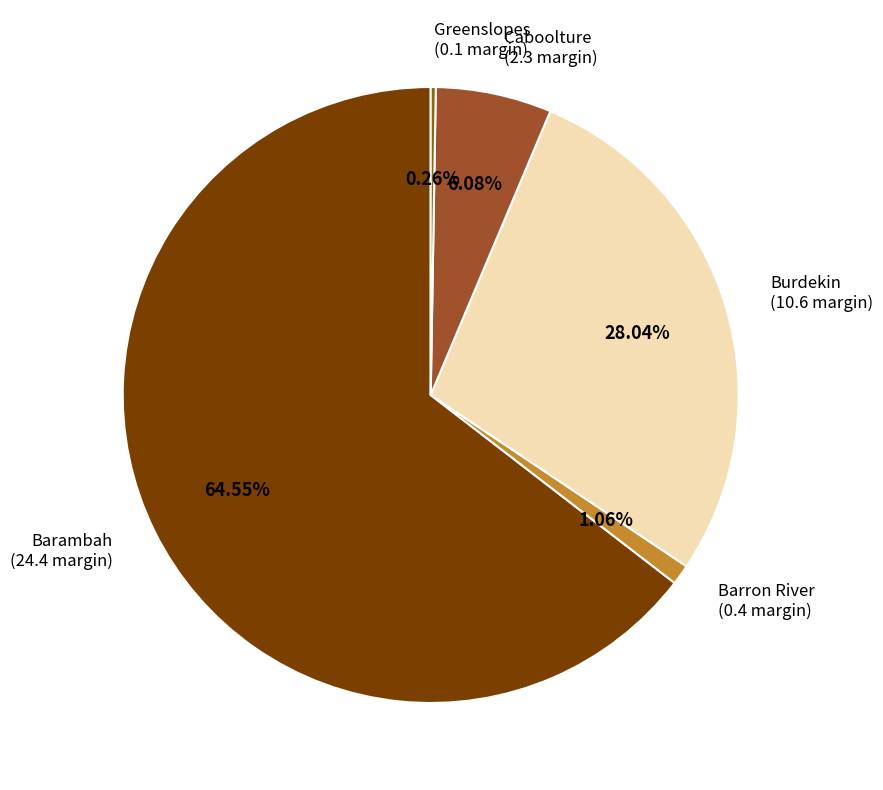

Is it true that Caboolture is 1% of the pie?

False